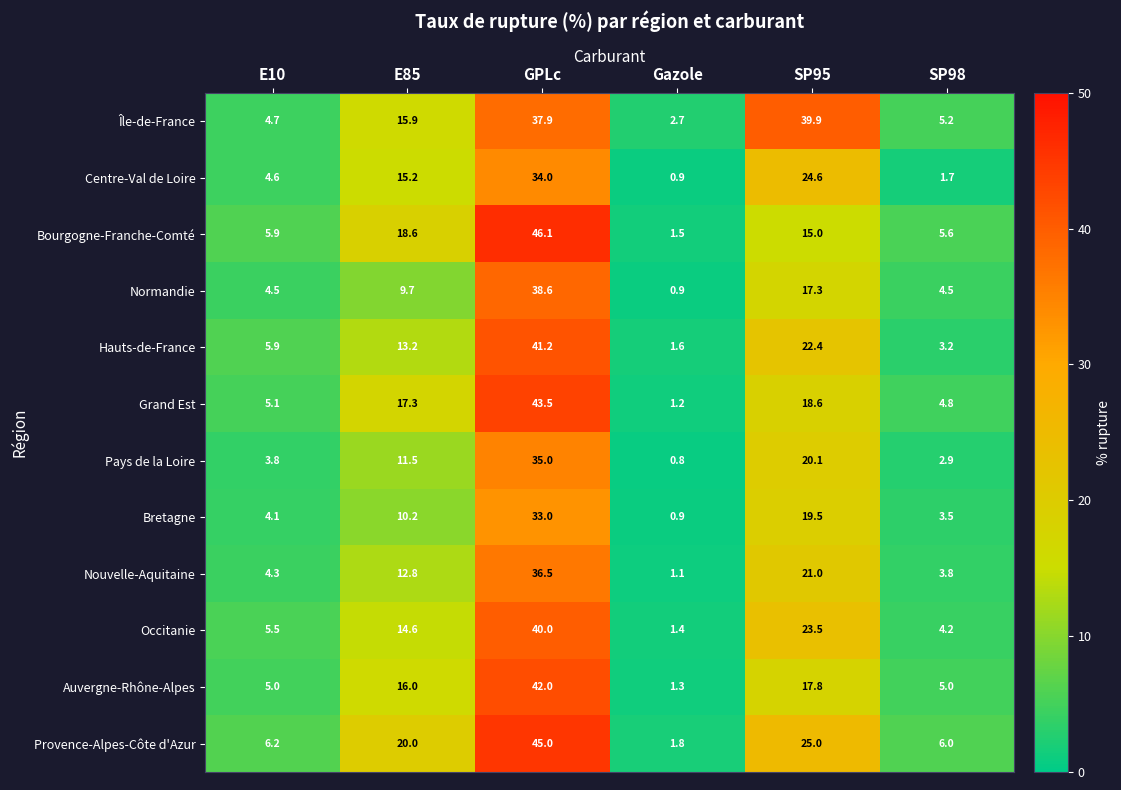

What is the difference between the Centre-Val de Loire values at E85 and GPLc?

18.8